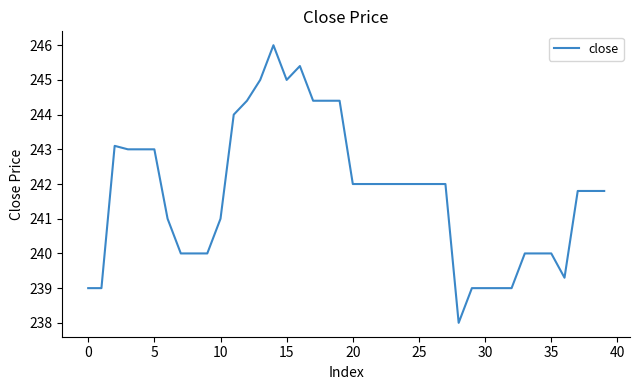

What is the difference between the maximum and minimum values?

8.0